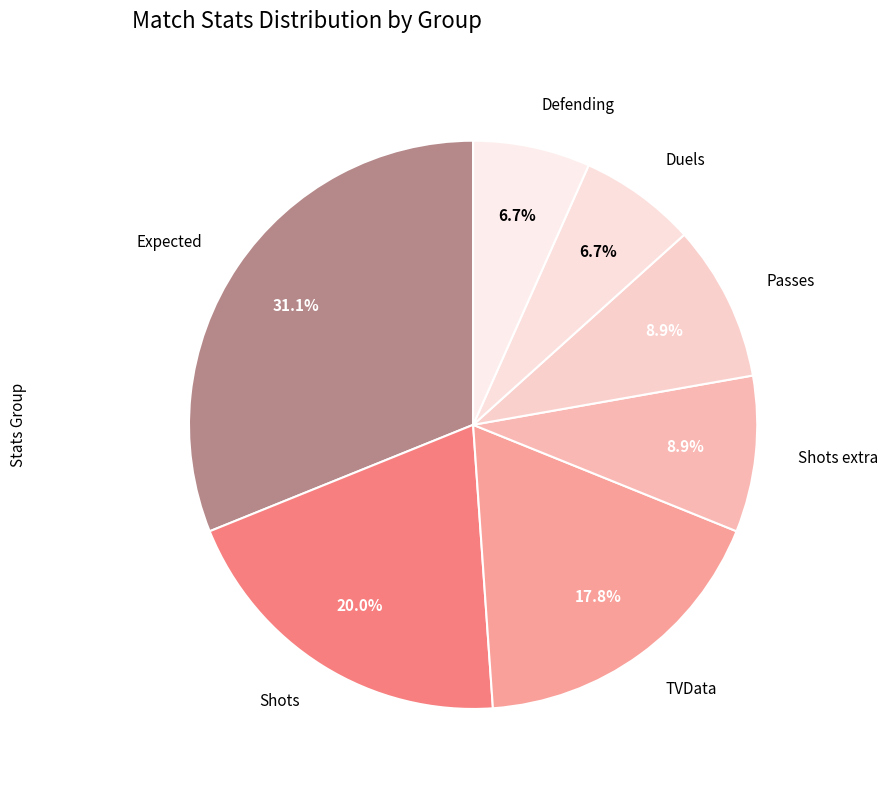

Combined, do Passes and Shots extra account for over 50%?

No